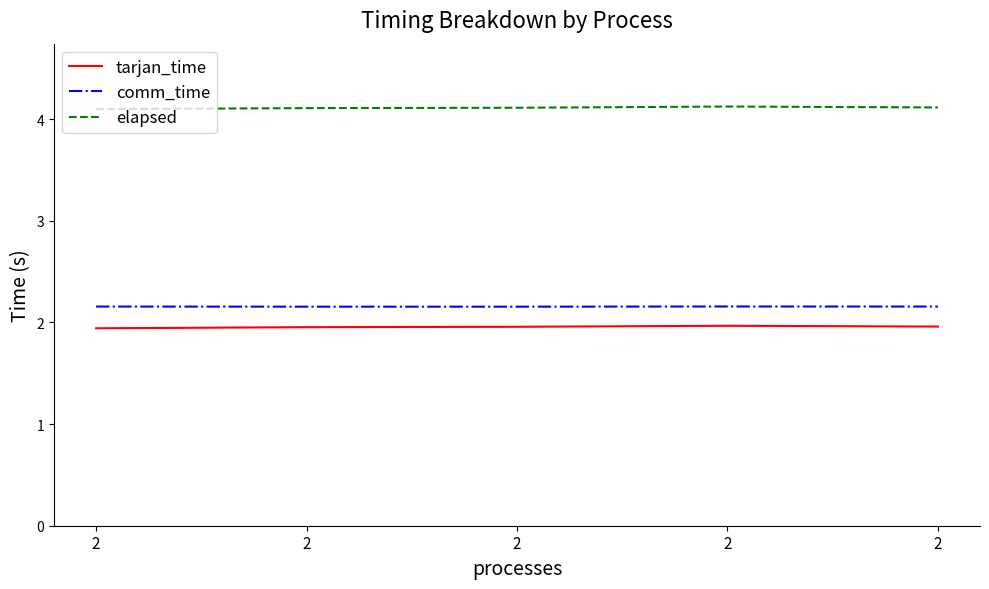

Between 2 and 2, which series saw the biggest shift?

elapsed